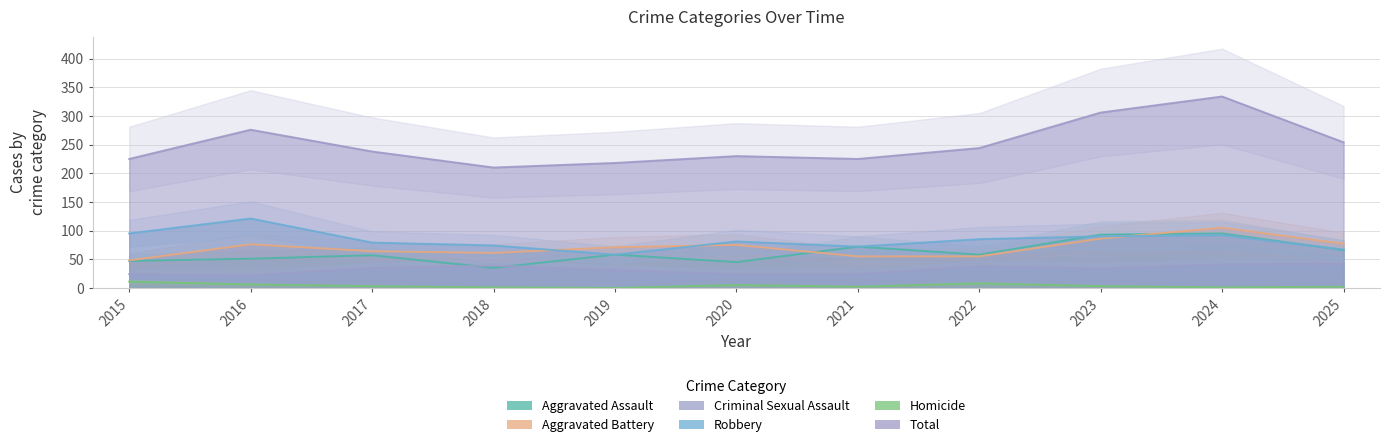

What is the difference between the highest and lowest values at 2015?

214